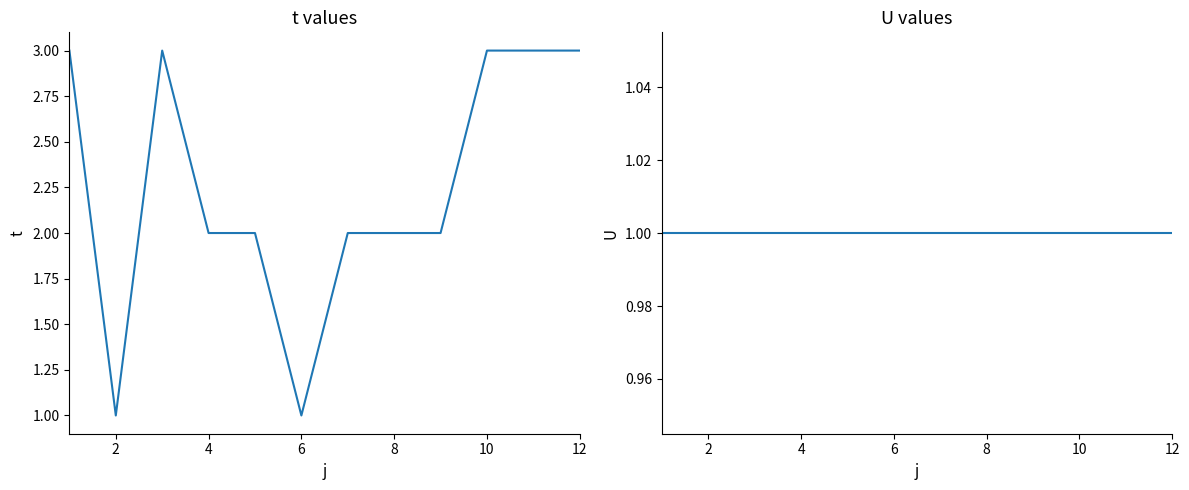

What are all the series names shown in the legend?

t, U